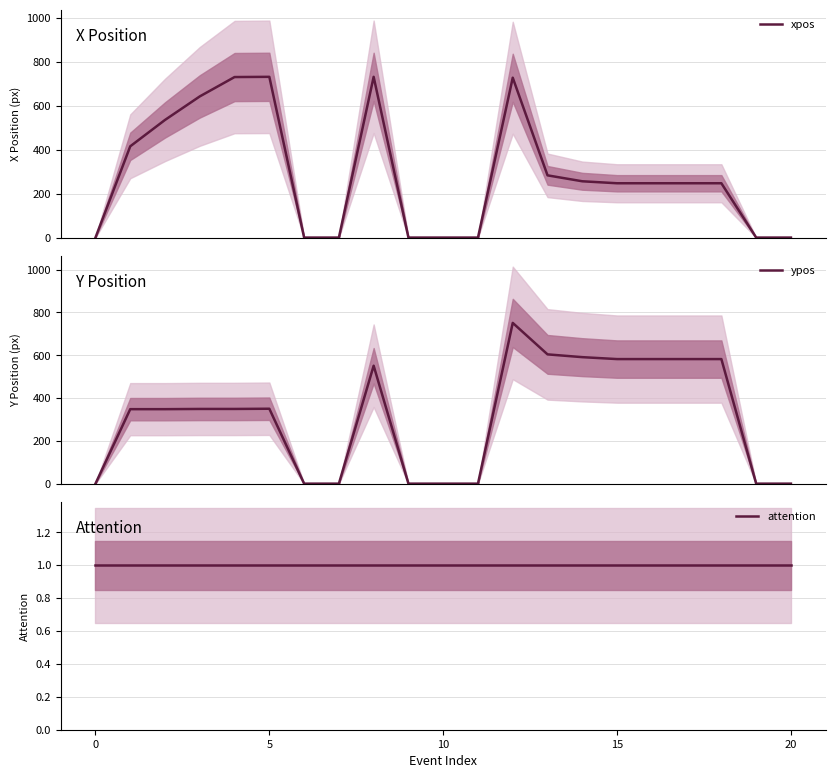

The value of ypos at 12 is 751. True or false?

True